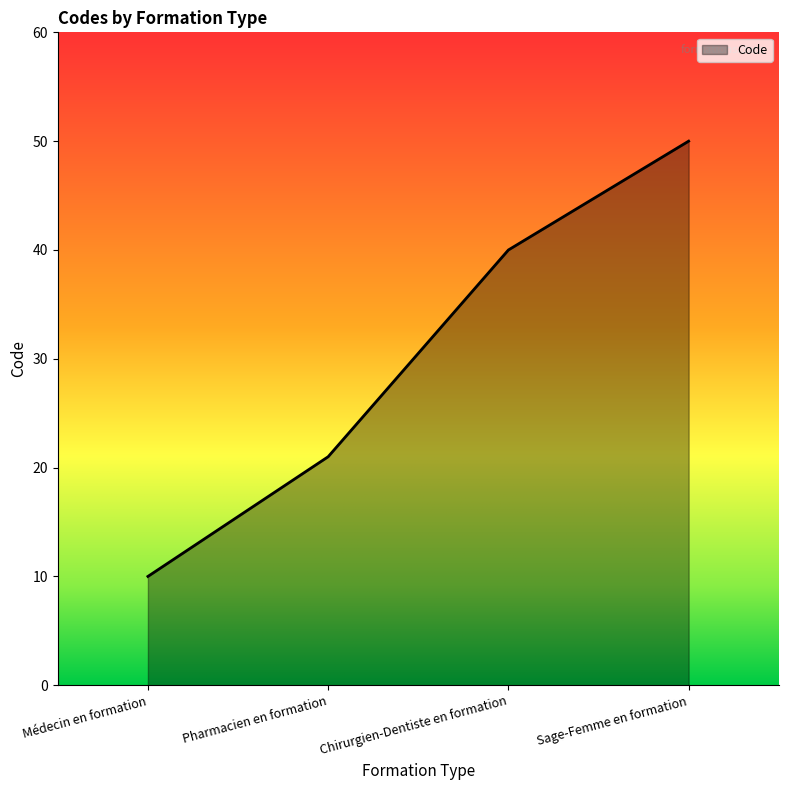

What is the change in value from Médecin en formation to Chirurgien-Dentiste en formation?

+30